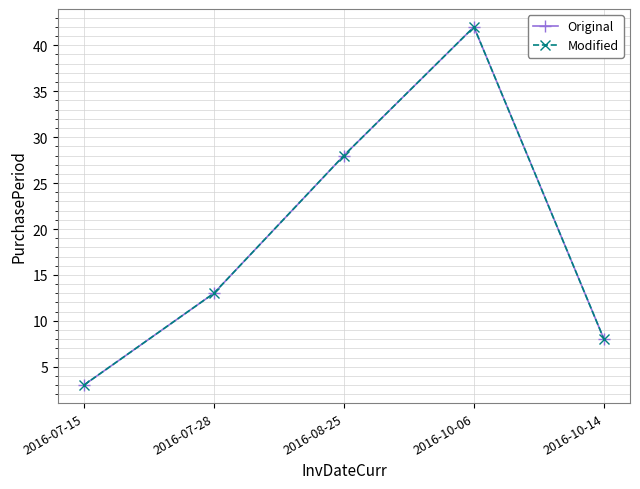

What is the difference between the second highest and minimum values in the Modified series?

25